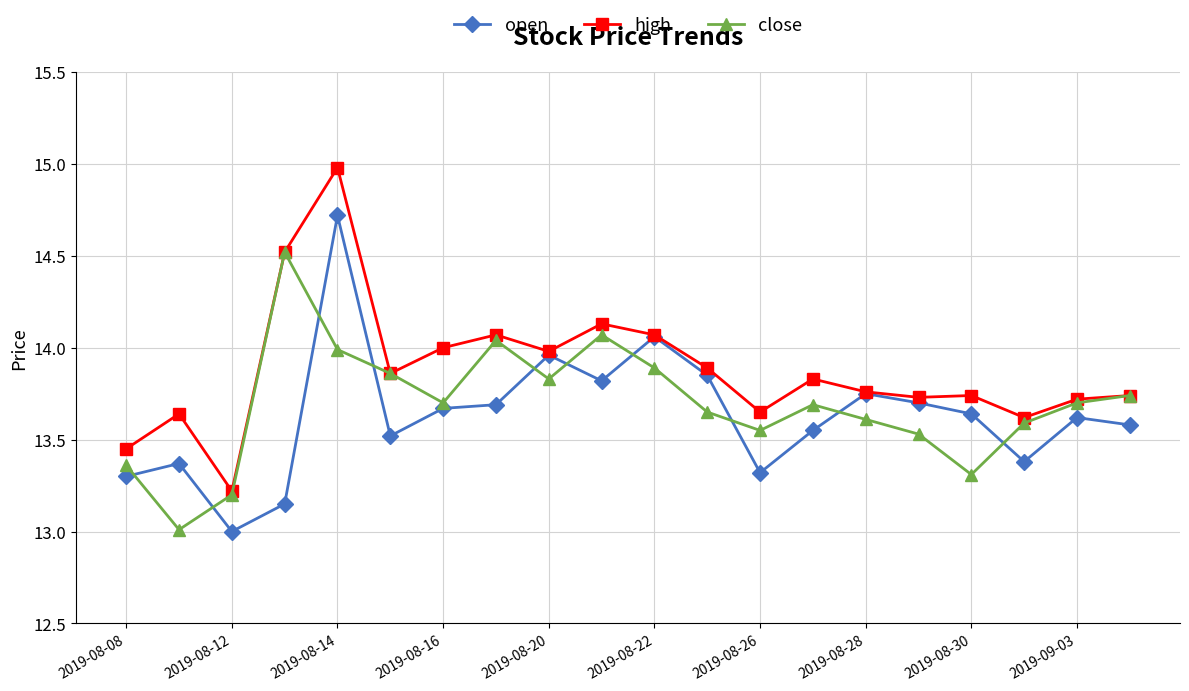

True or false: close has more than 2 interior local peaks.

True